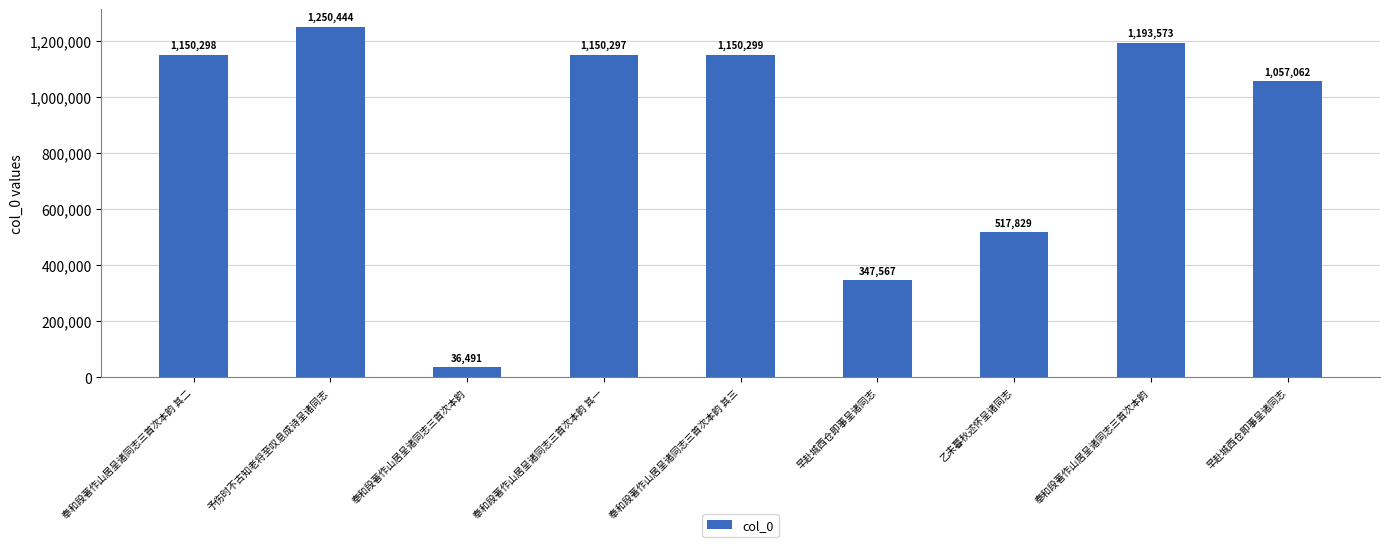

What is the ratio of the value at 奉和段著作山居呈诸同志三首次本韵 其三 to the value at 奉和段著作山居呈诸同志三首次本韵?

31.5